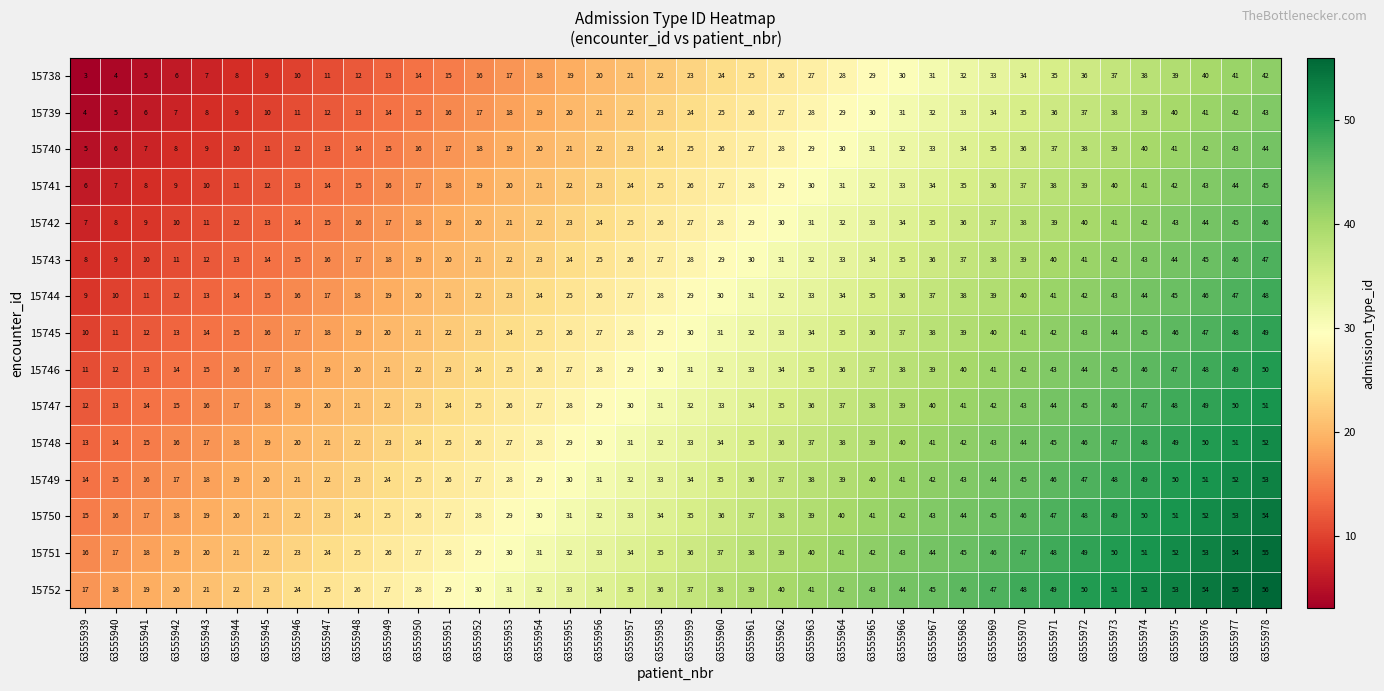

Is it true that 15740 equals 8 at 63555946?

False